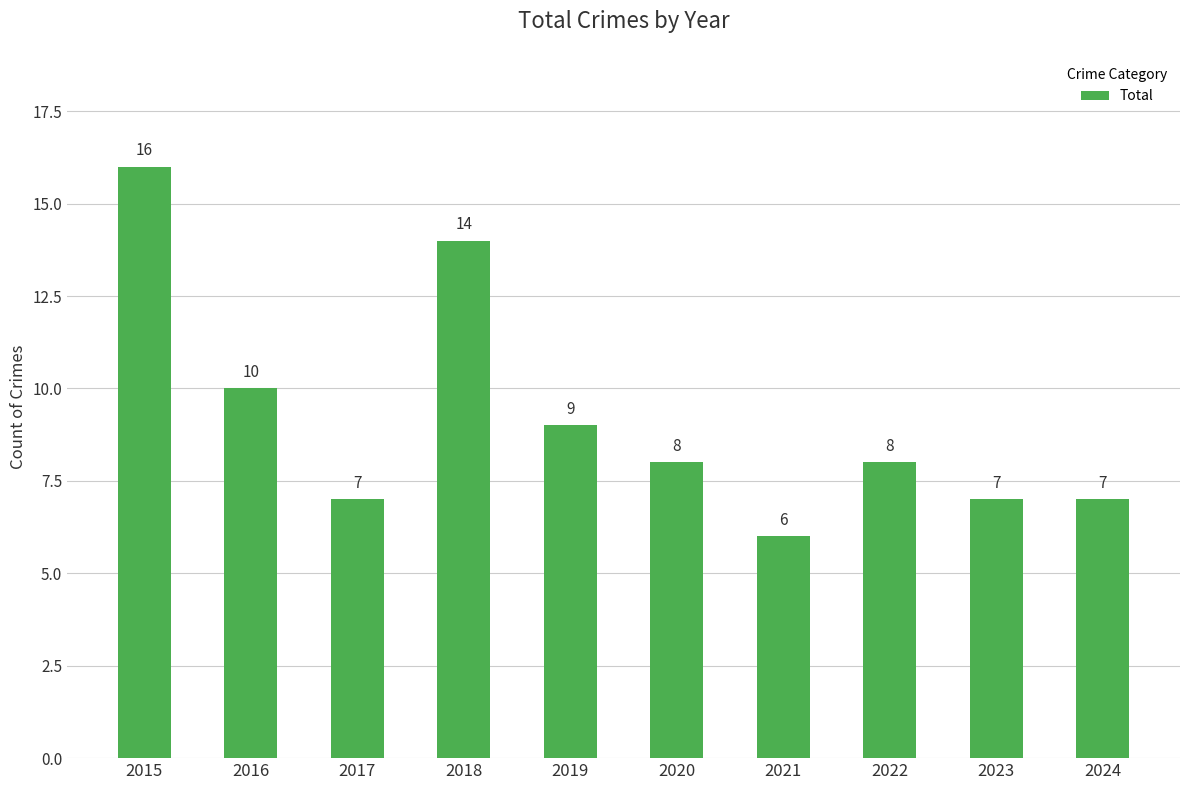

Does the chart contain any negative values?

No